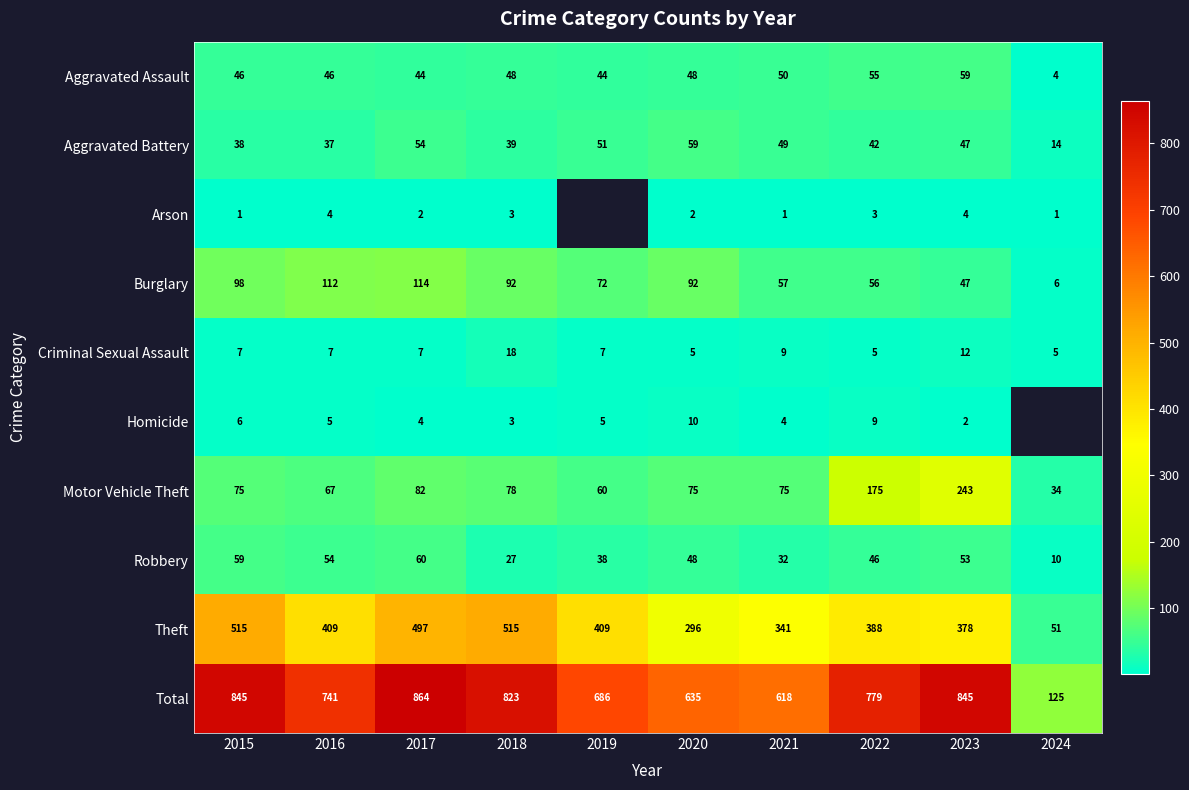

What is the sum of all Criminal Sexual Assault values?

82